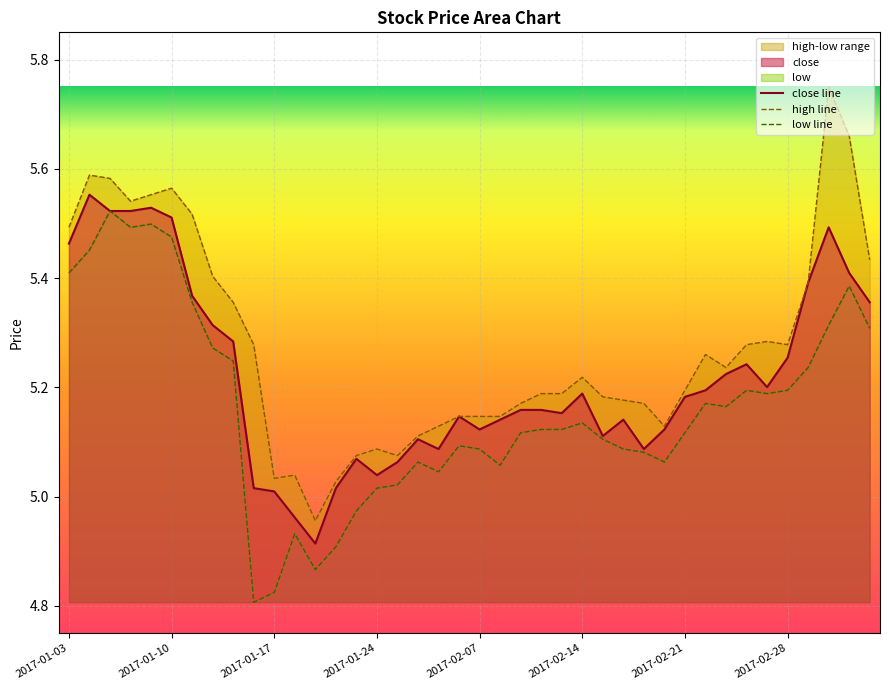

The value of close line at 2017-01-10 is 8.5. True or false?

False